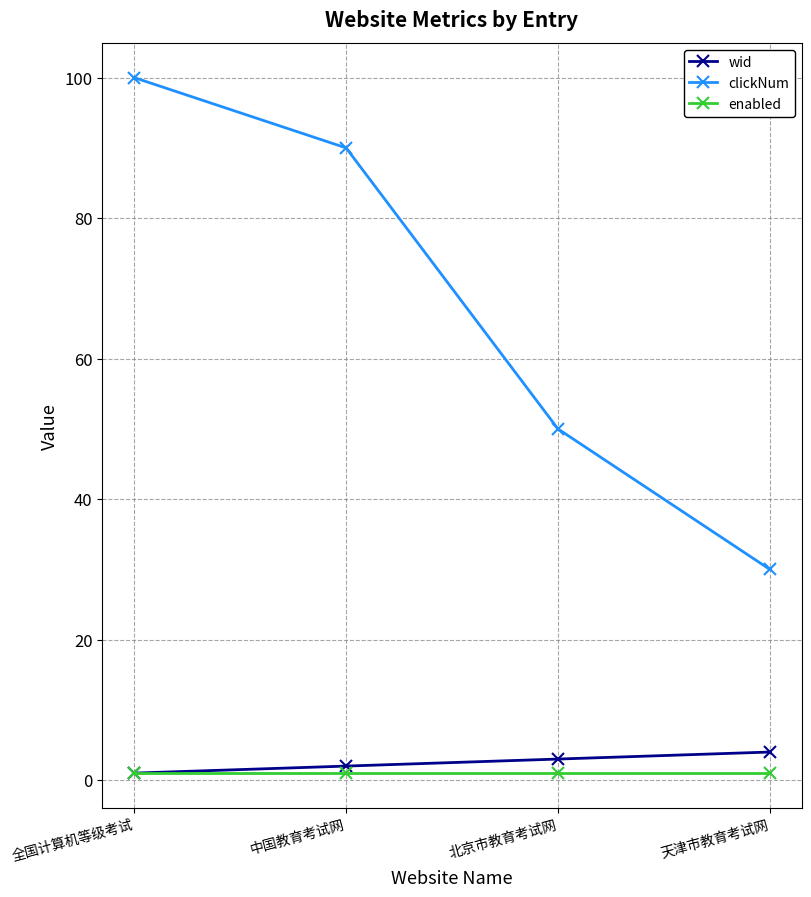

How many series are shown in this chart?

3